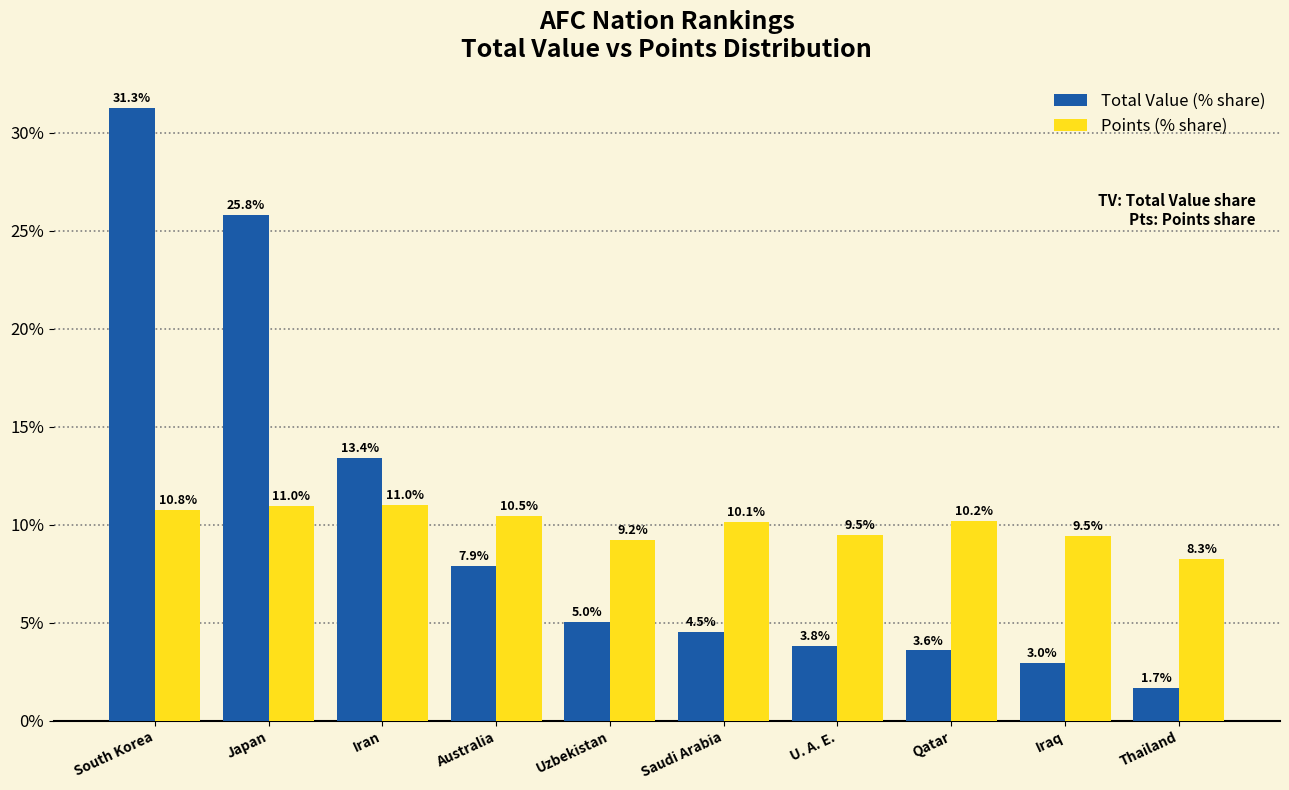

What is the difference between the maximum and minimum values in the Points (% share) series?

2.7